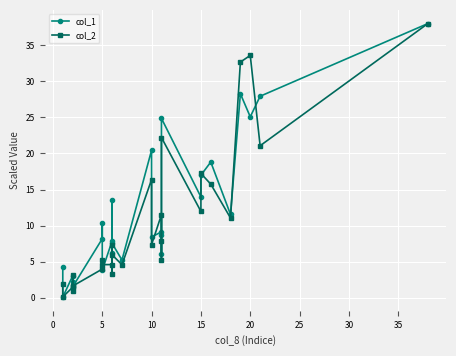

What are all the series names shown in the legend?

col_1, col_2